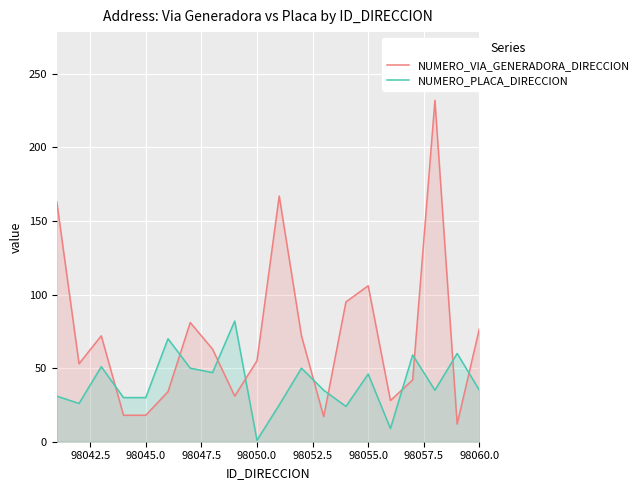

What is the highest value of the NUMERO_VIA_GENERADORA_DIRECCION series?

232